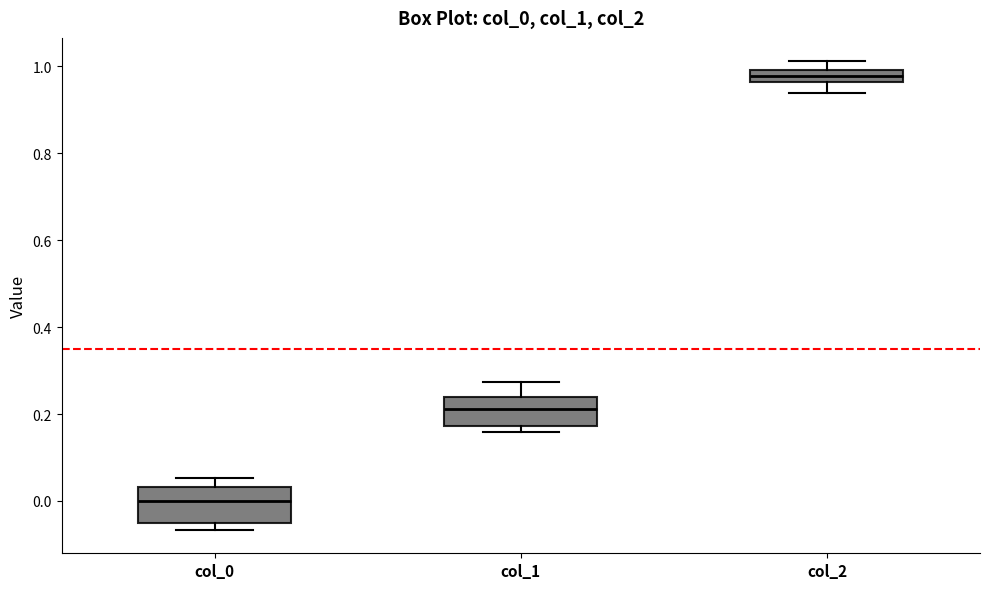

Where does the median line of the box for col_1 sit on the y-axis? The values are not printed on the chart, so give them approximately, as read against the axis.

0.22